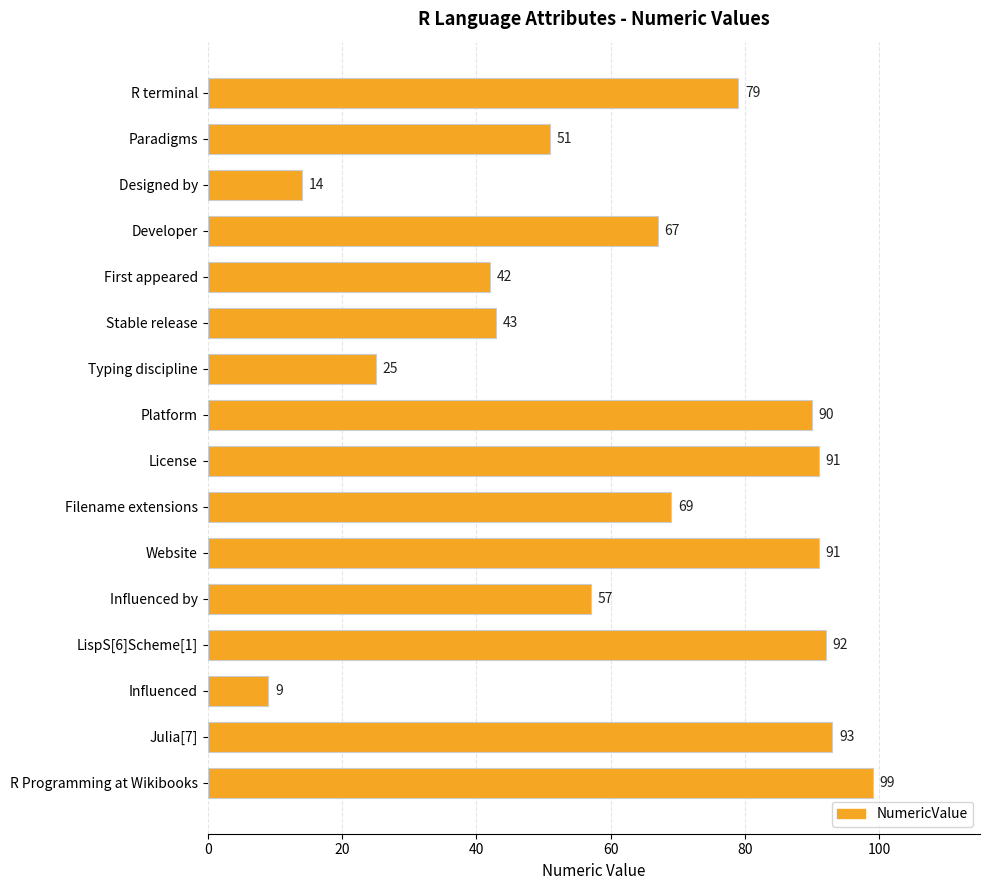

Which label corresponds to the smallest value in the chart?

Influenced